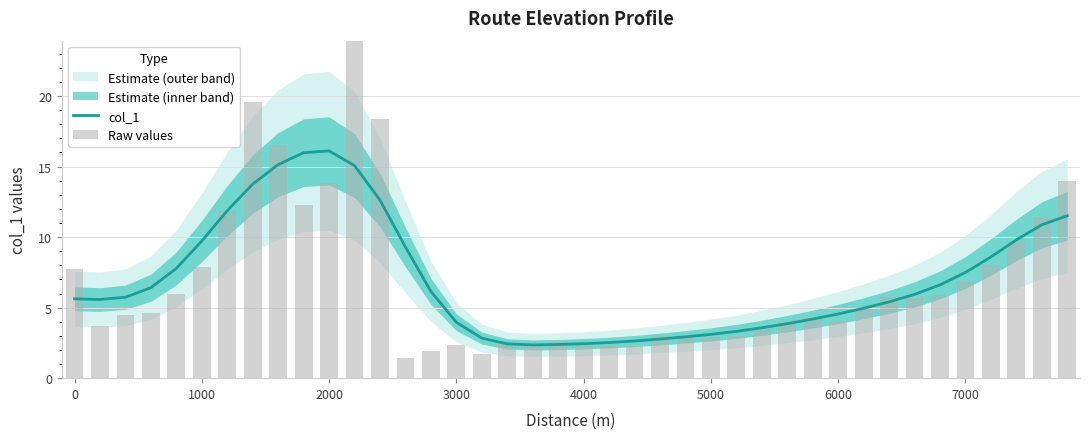

What position from the right is 5000?

15